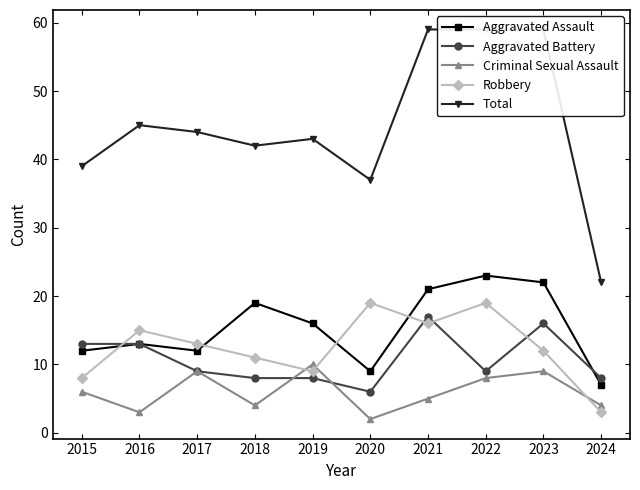

What is the value of the Robbery point at the 1st from the left?

8